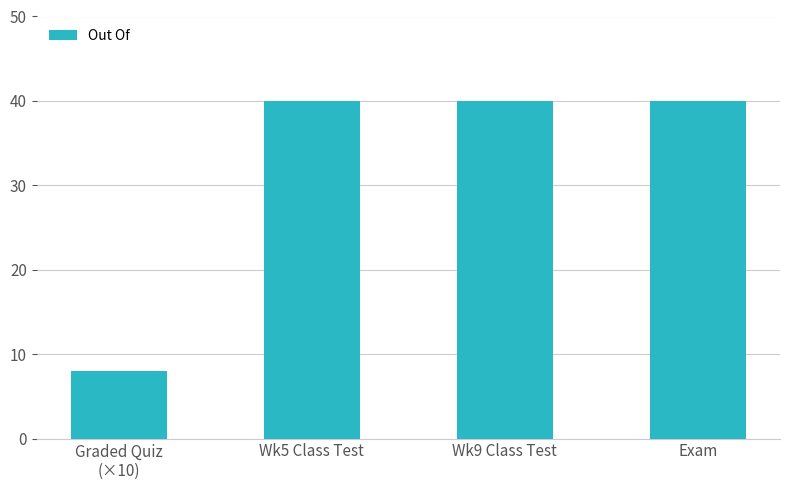

Which category has the lowest value across all series?

Graded Quiz
(×10)